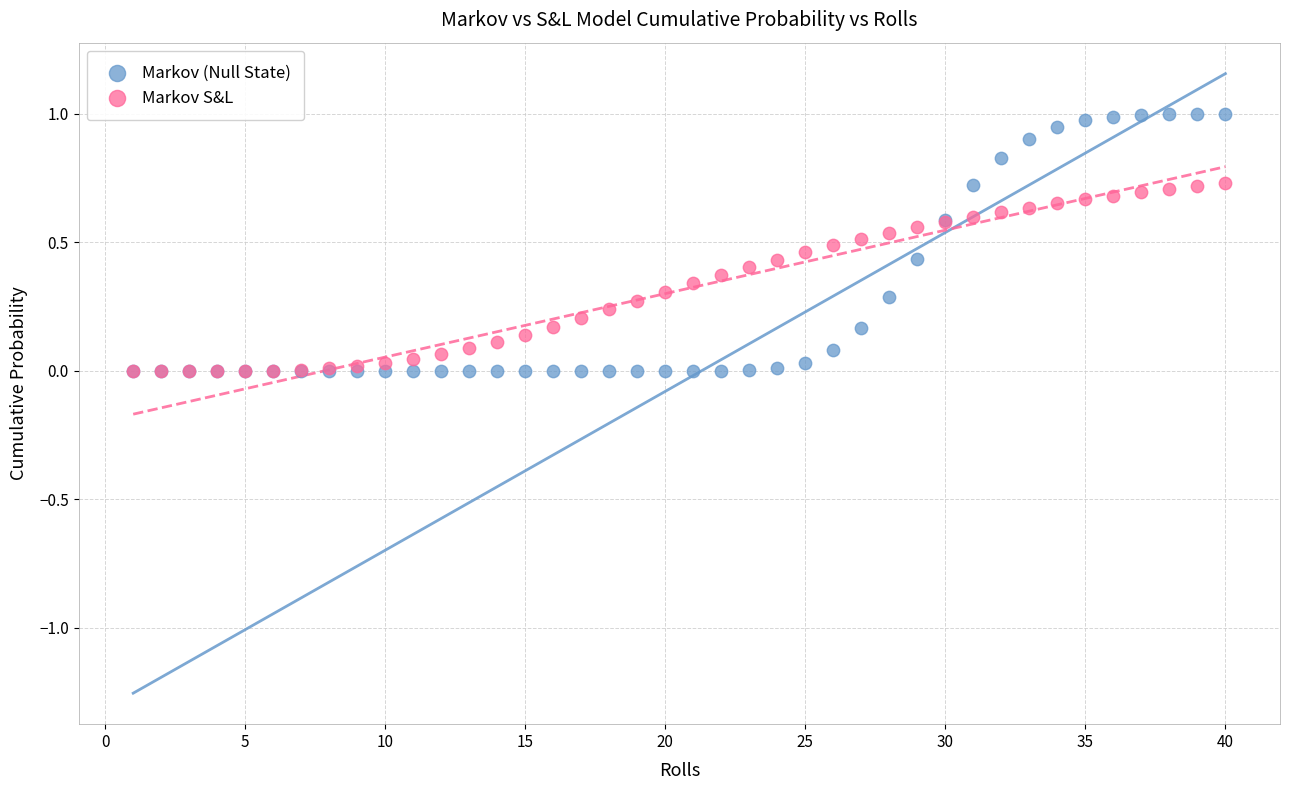

What are all the series names shown in the legend?

Markov (Null State), Markov S&L